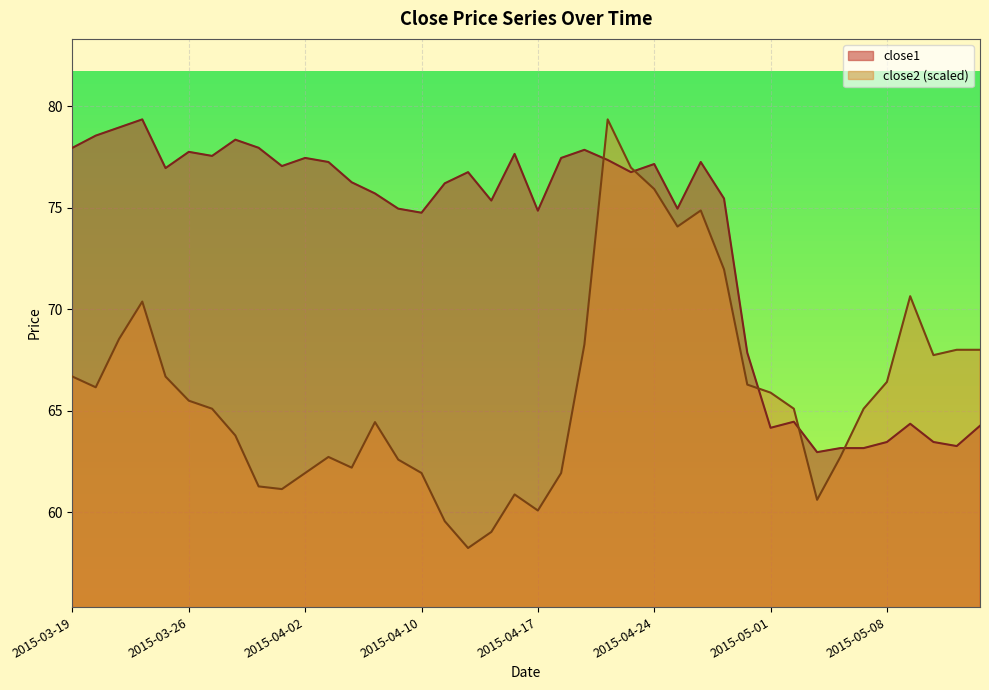

What is the label of the 6th point from the left?

2015-03-26